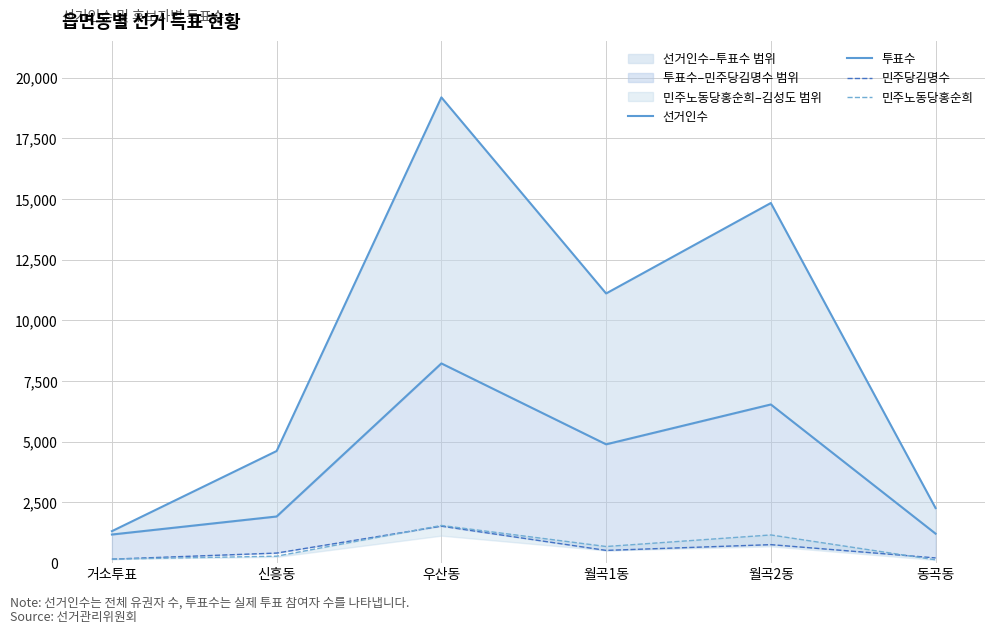

What is the difference between the highest and lowest values at 신흥동?

4332